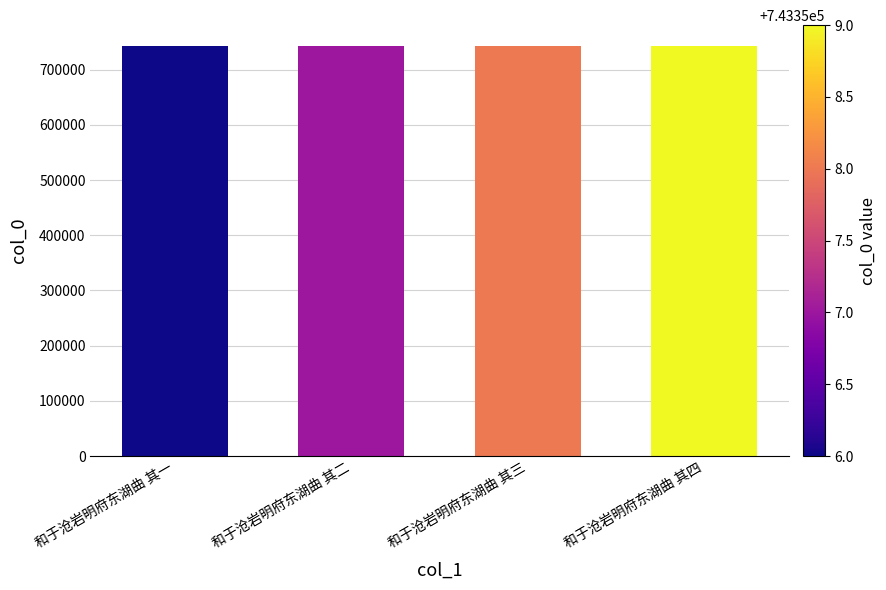

What is the ratio of the value at 和于沧岩明府东湖曲 其四 to the value at 和于沧岩明府东湖曲 其二?

1.0